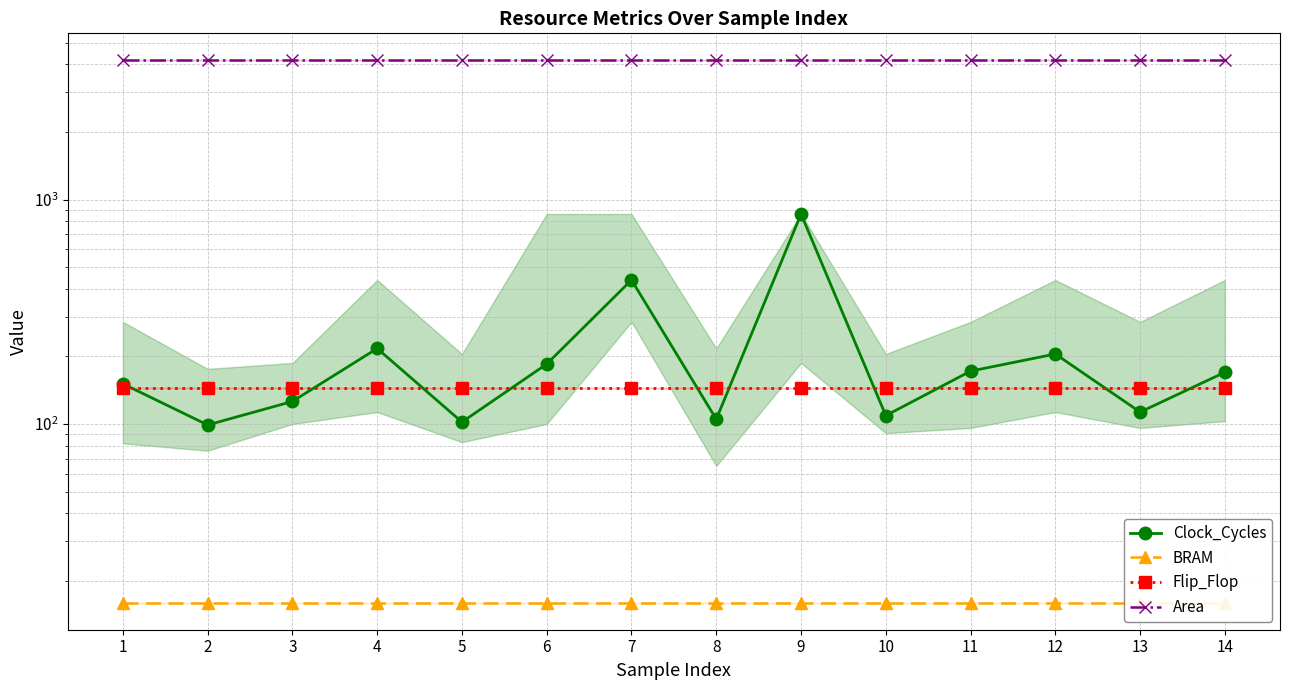

Rank the categories by BRAM value from lowest to highest.

1, 2, 3, 4, 5, 6, 7, 8, 9, 10, 11, 12, 13, 14